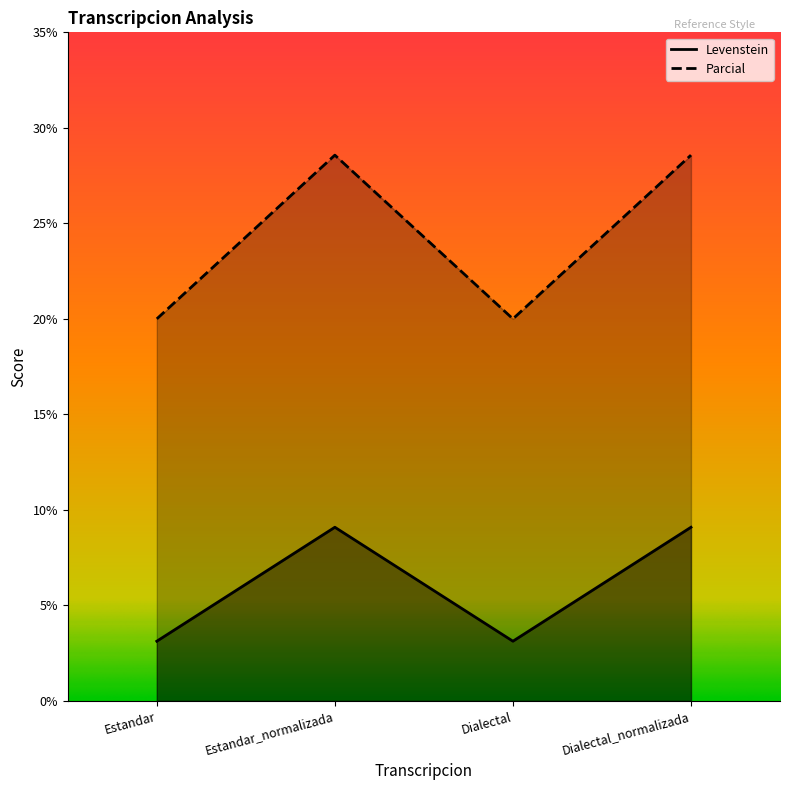

What is the value of the Parcial point at the 4th from the left?

28.6